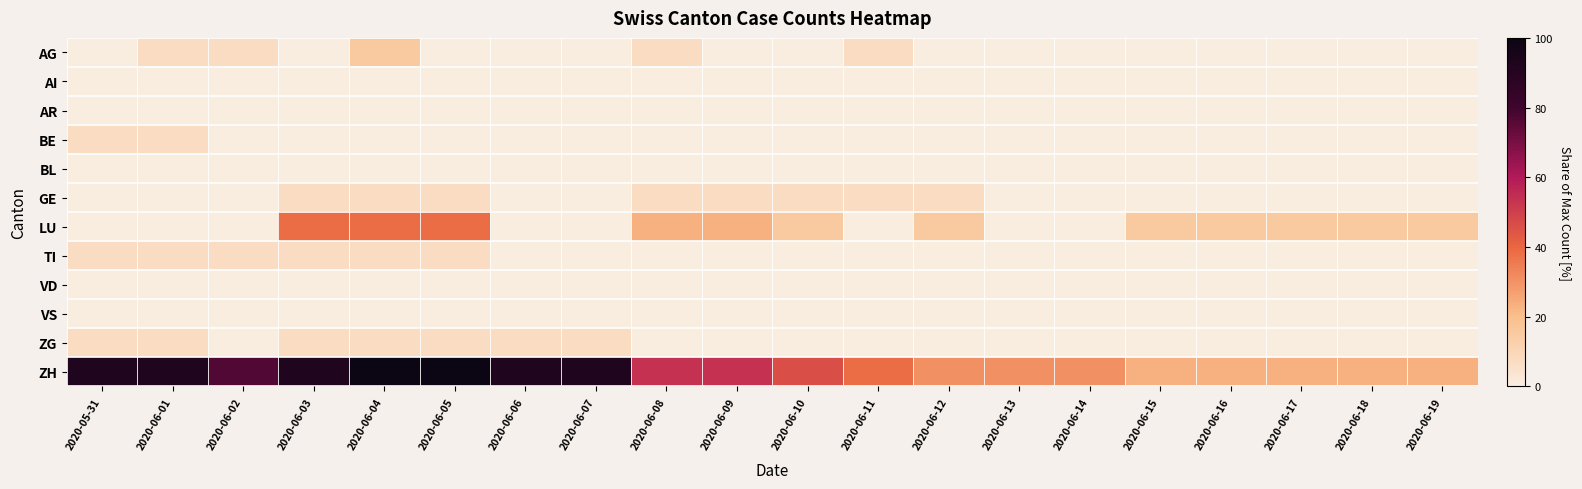

What is the spread (max minus min) of values at 2020-06-08?

53.8